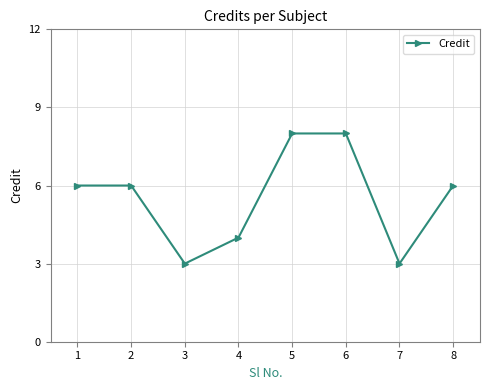

What is the change in value from 4 to 8?

+2